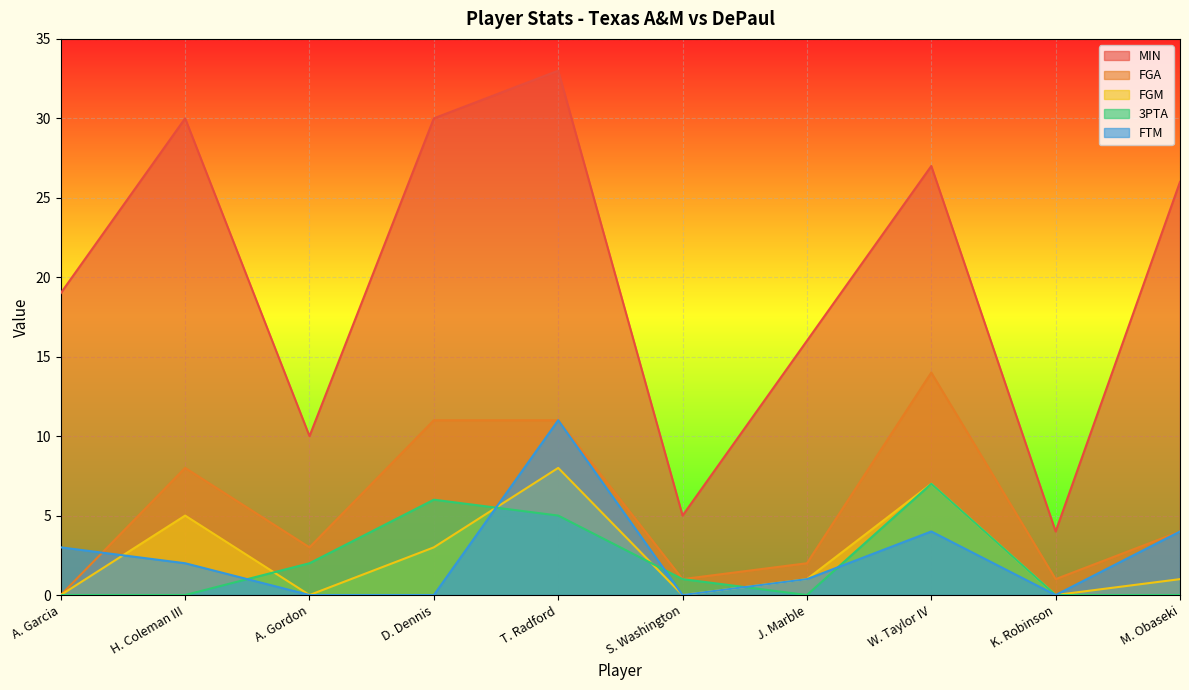

Where does the FGA series first go above 4?

H. Coleman III